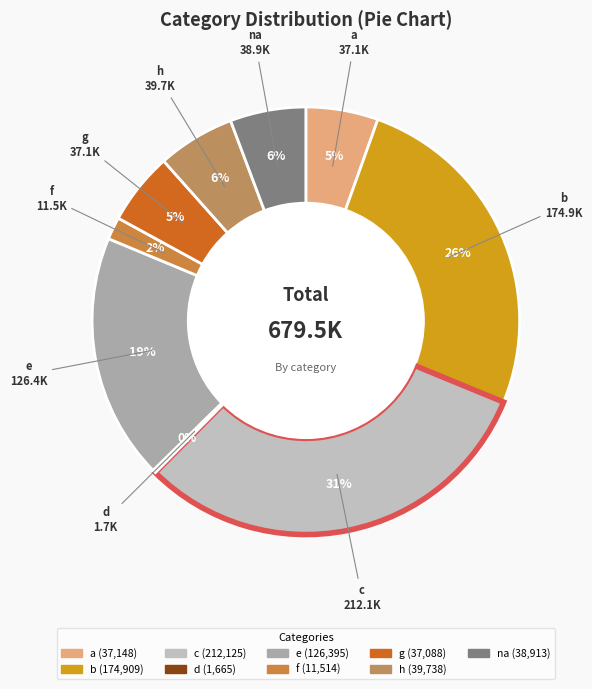

What is the largest slice in the pie chart?

c